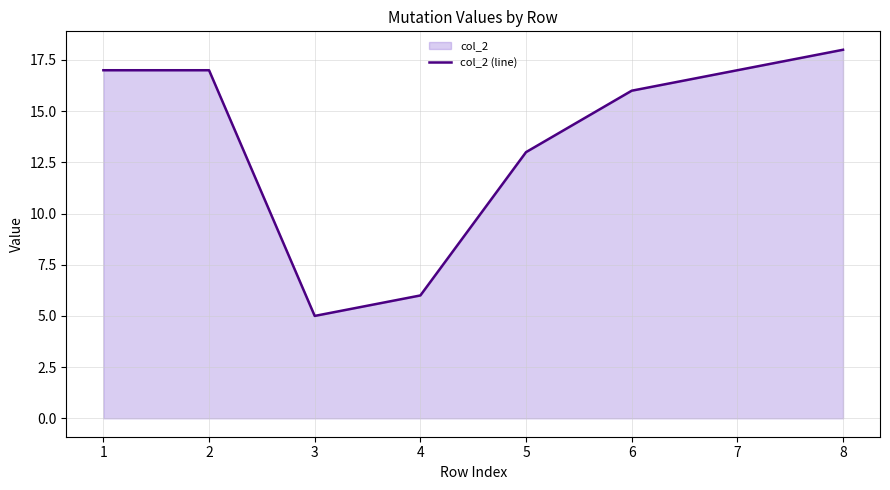

What is the difference between the maximum and second lowest values?

12